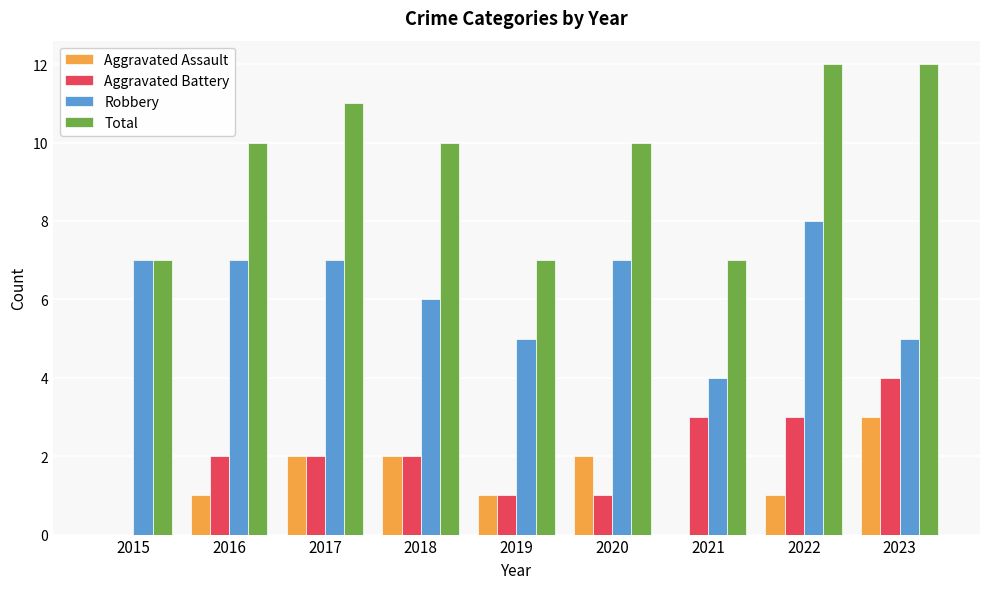

What is the maximum value shown in the chart?

12